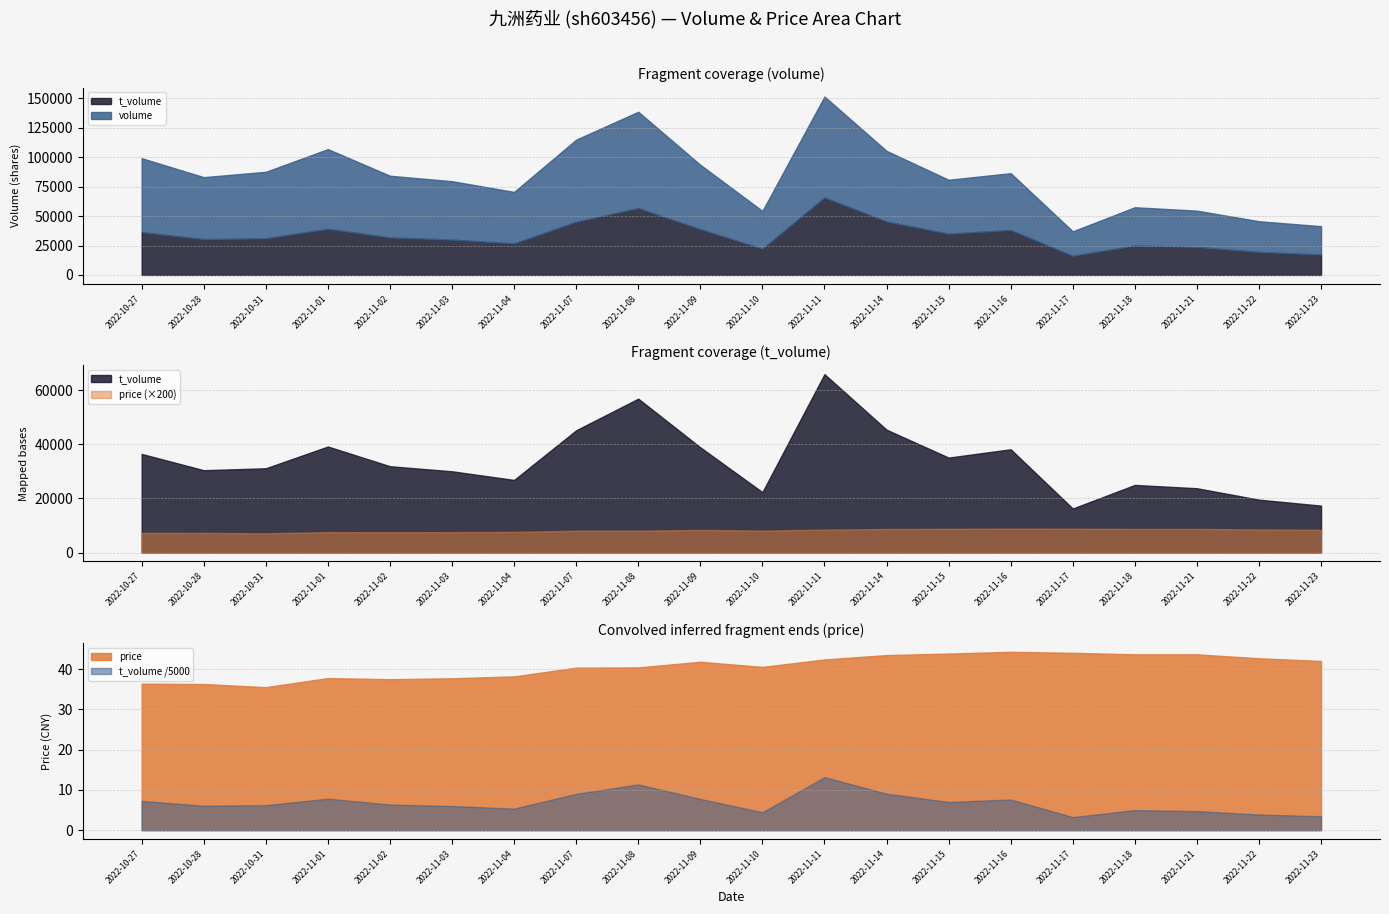

What position from the left is 2022-11-15?

14